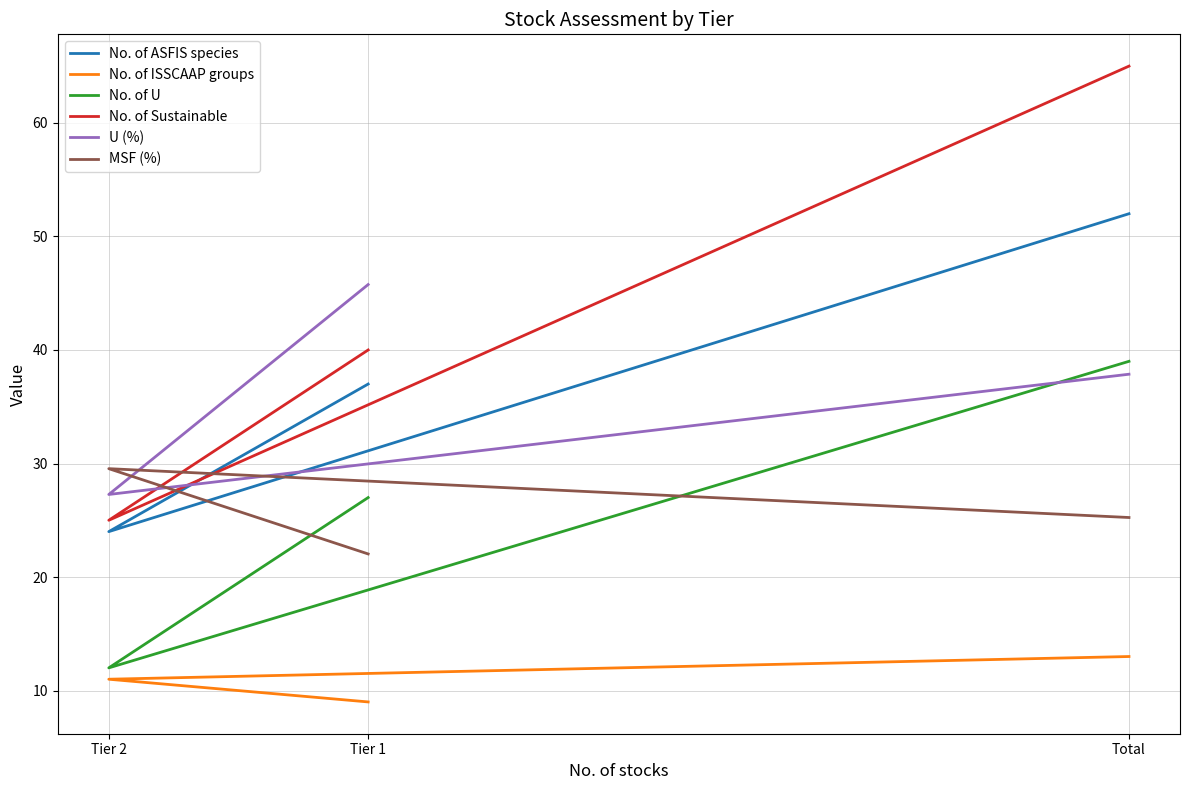

Is this an area chart (filled region under the line)?

No